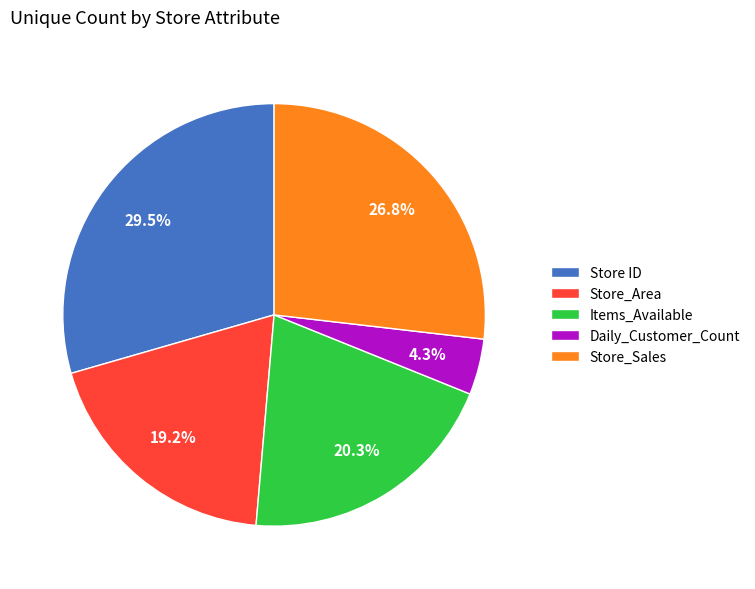

Which has a higher value, Items_Available or Store_Sales?

Store_Sales